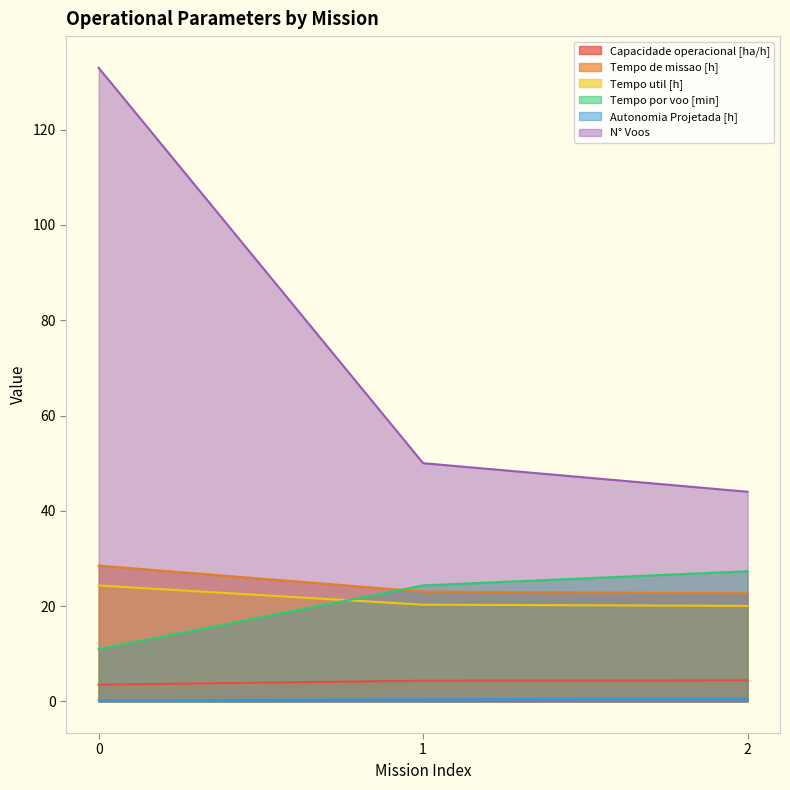

Reading left to right, list all the values displayed in this chart.

Capacidade operacional [ha/h]: 0=3.5	1=4.3	2=4.4
Tempo de missao [h]: 0=28.5	1=23.0	2=22.7
Tempo util [h]: 0=24.3	1=20.3	2=20.0
Tempo por voo [min]: 0=11.0	1=24.3	2=27.3
Autonomia Projetada [h]: 0=0.2	1=0.4	2=0.6
N° Voos: 0=133.0	1=50.0	2=44.0